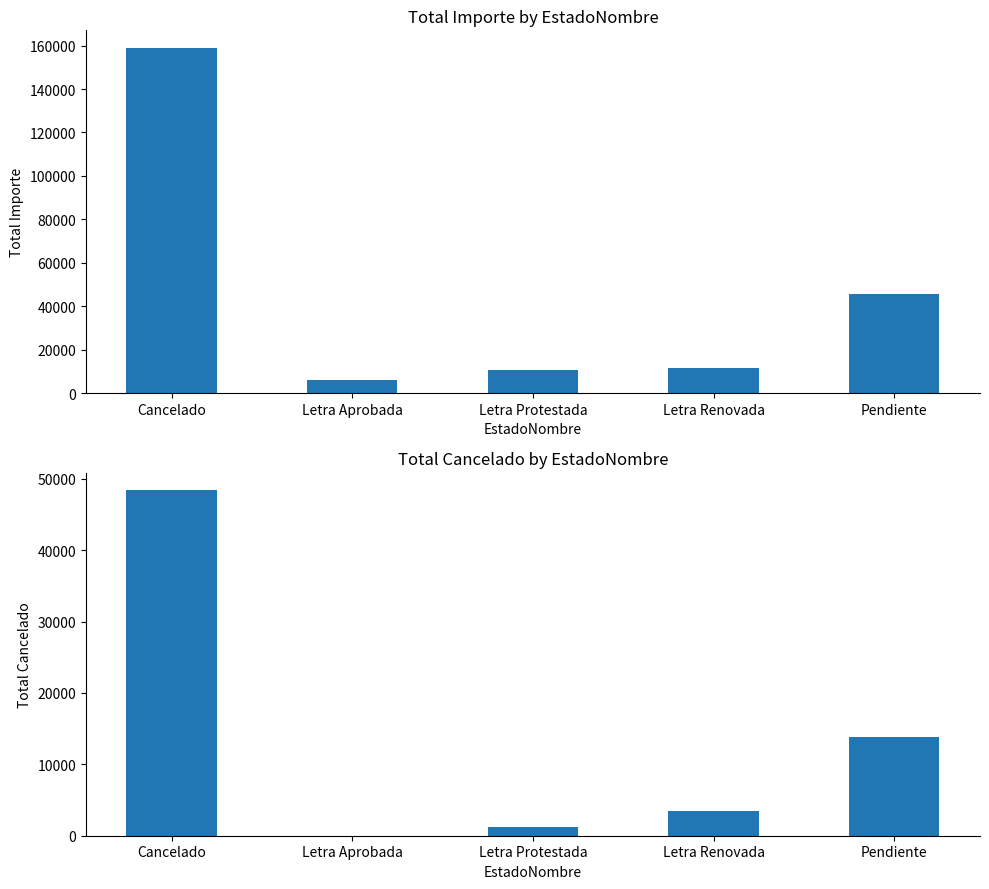

Which series has the widest spread of values?

Total Importe